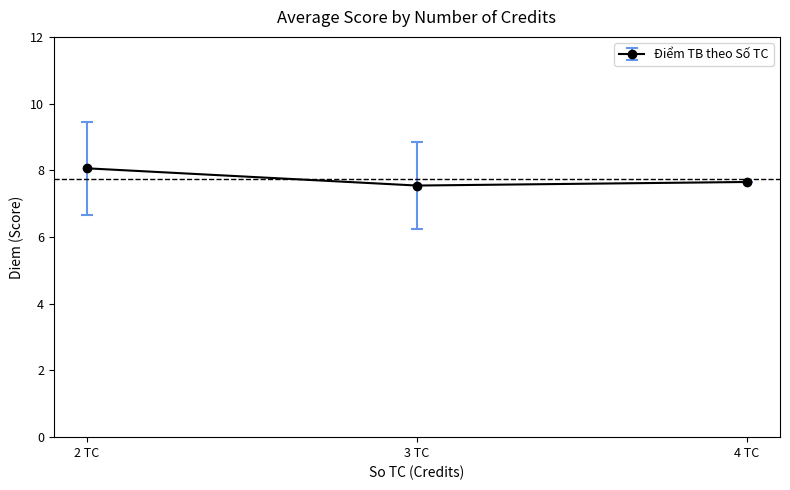

What is the value of the 3rd point from the left?

7.7